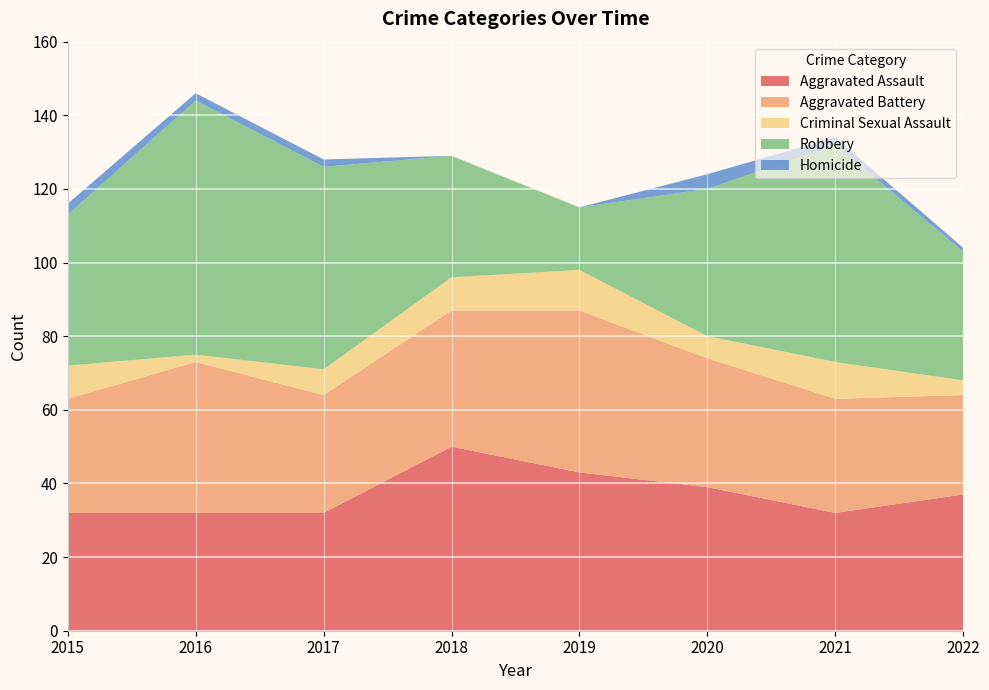

Reading right to left, transcribe all the data shown in this chart.

Aggravated Assault: 37	32	39	43	50	32	32	32
Aggravated Battery: 27	31	35	44	37	32	41	31
Criminal Sexual Assault: 4	10	6	11	9	7	2	9
Robbery: 35	59	40	17	33	55	69	41
Homicide: 1	2	4	0	0	2	2	3